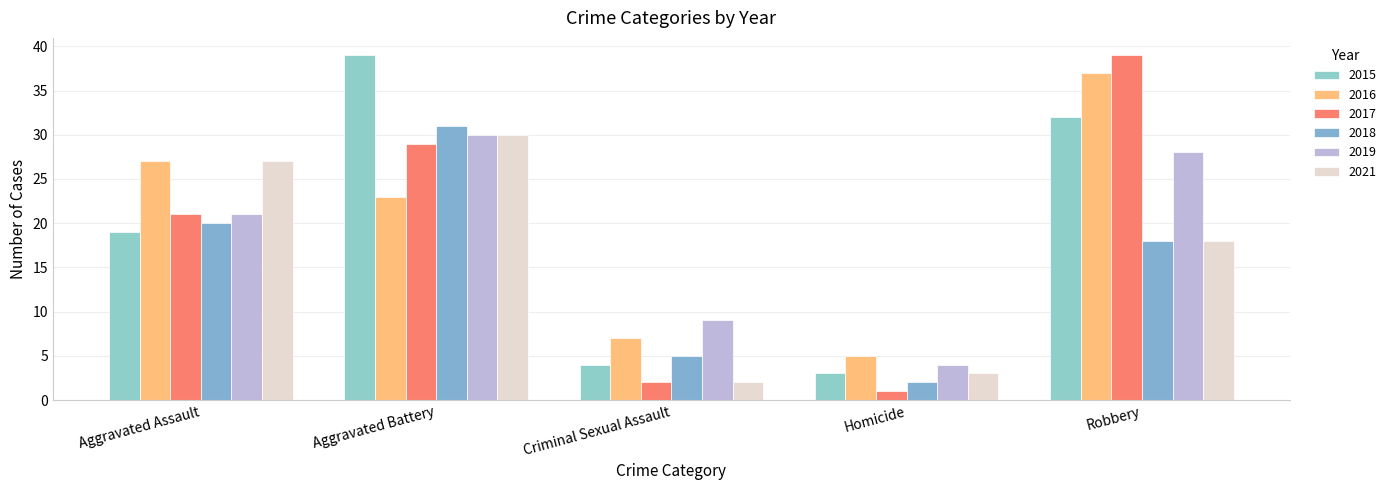

Reading left to right, what are all the values shown in this chart?

2015: 19	39	4	3	32
2016: 27	23	7	5	37
2017: 21	29	2	1	39
2018: 20	31	5	2	18
2019: 21	30	9	4	28
2021: 27	30	2	3	18